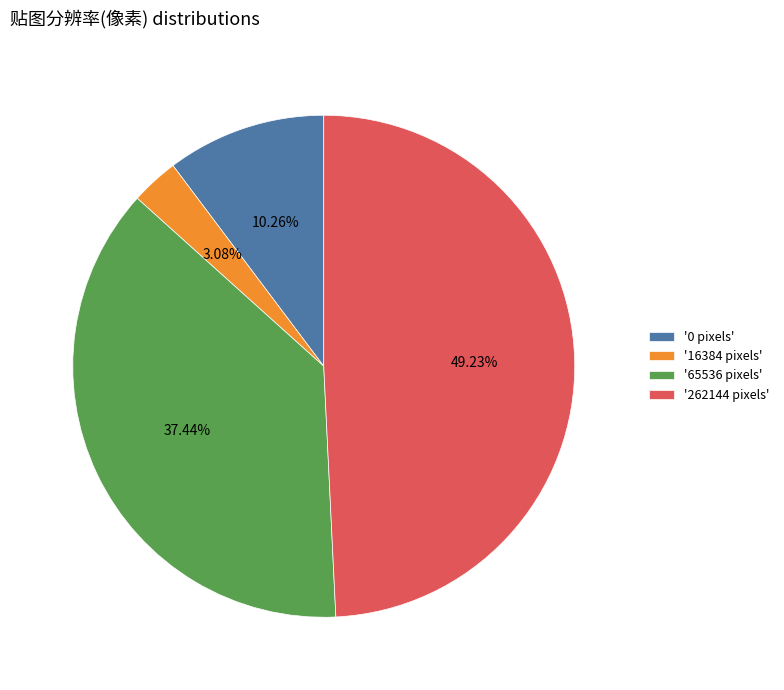

Does '0 pixels' represent more than half of the total?

No